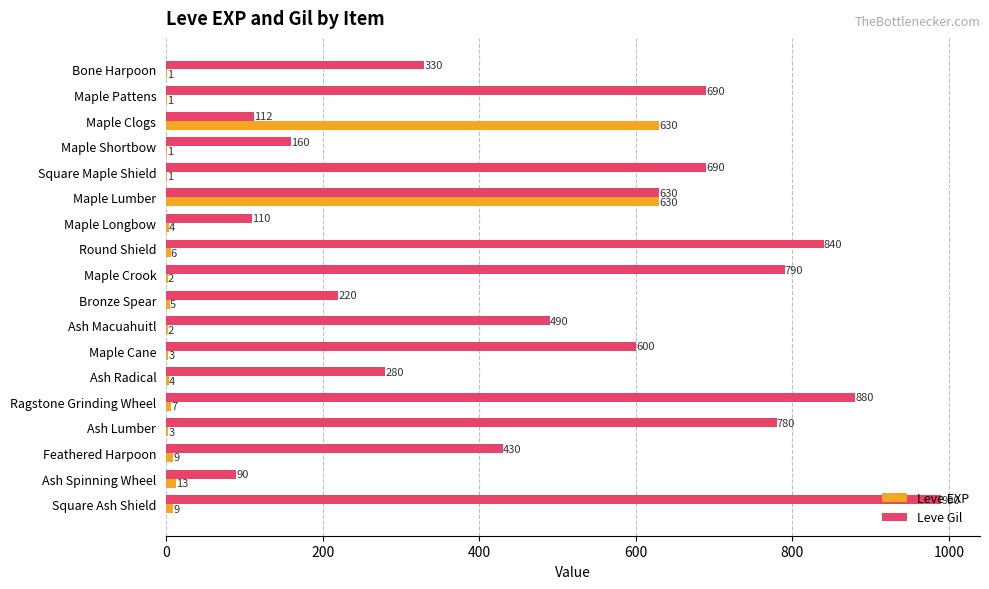

What is the sum of all Leve Gil values?

9112